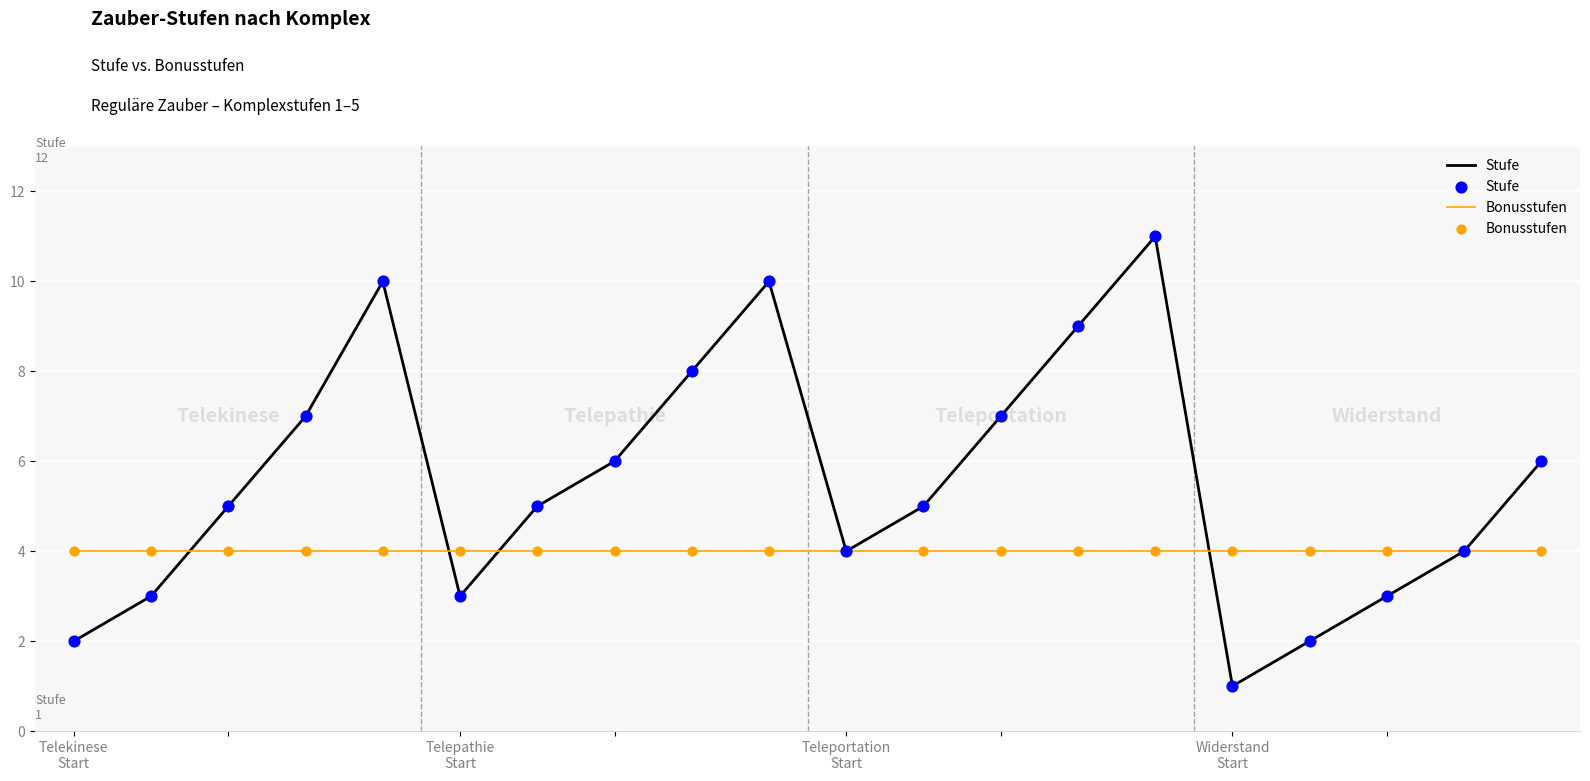

Which series has the widest spread of values?

Stufe